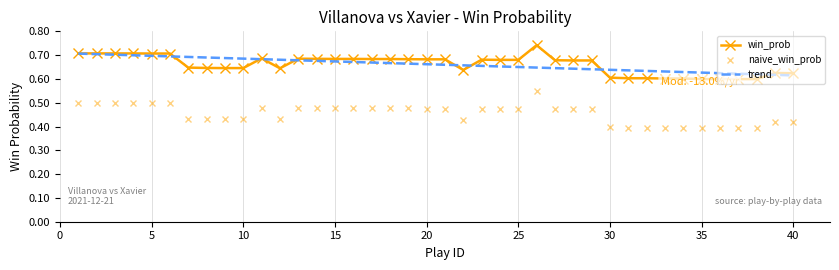

How many win_prob values are between 0 and 1?

40